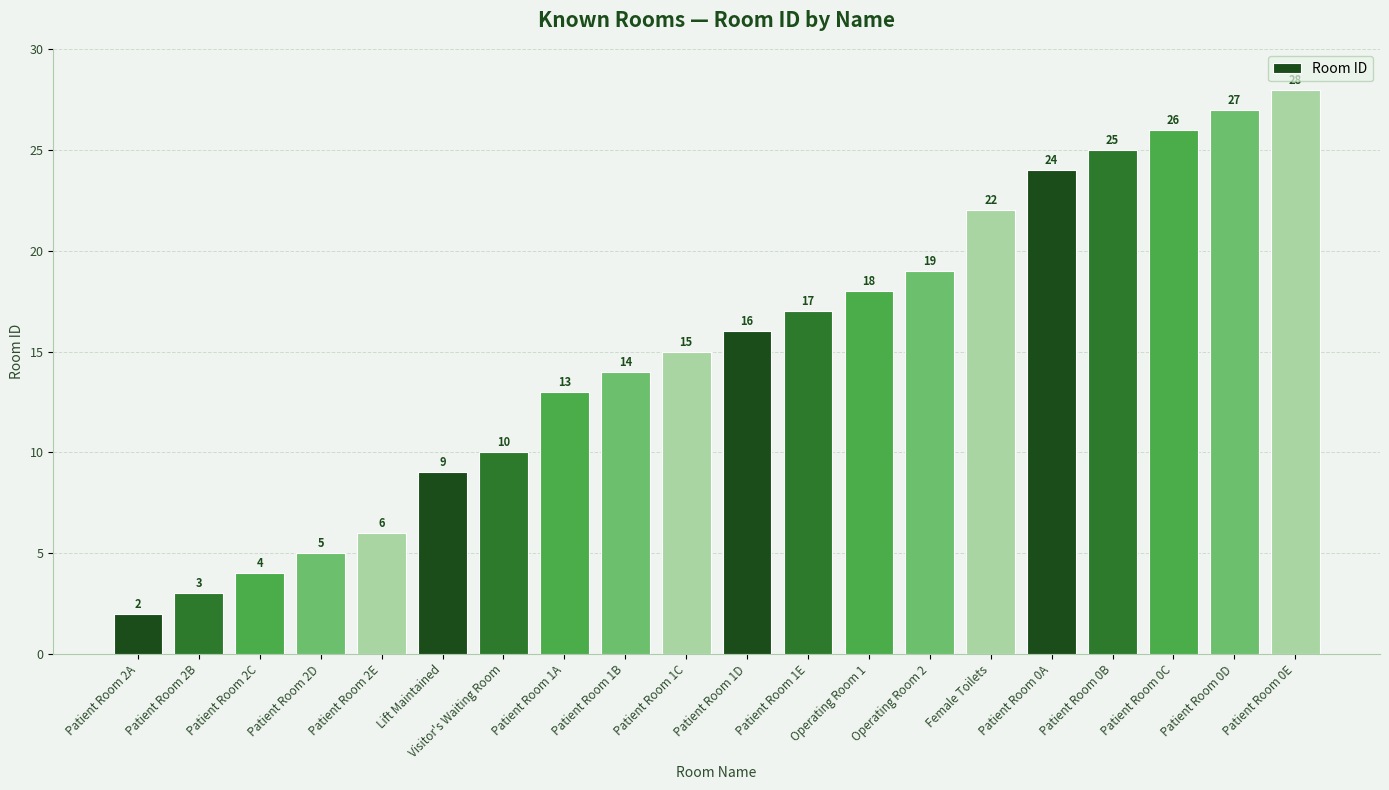

What is the change in value from Patient Room 1B to Patient Room 0D?

+13